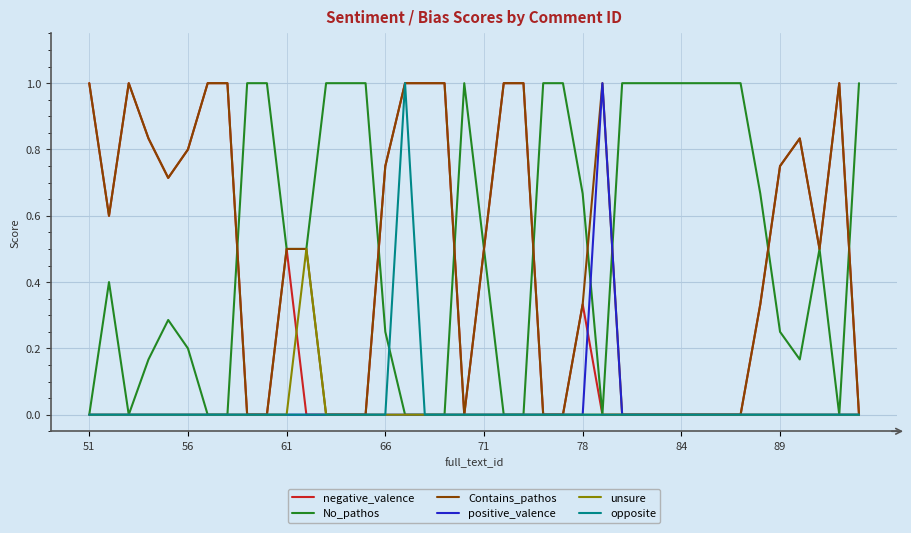

What is the greatest value displayed?

1.0